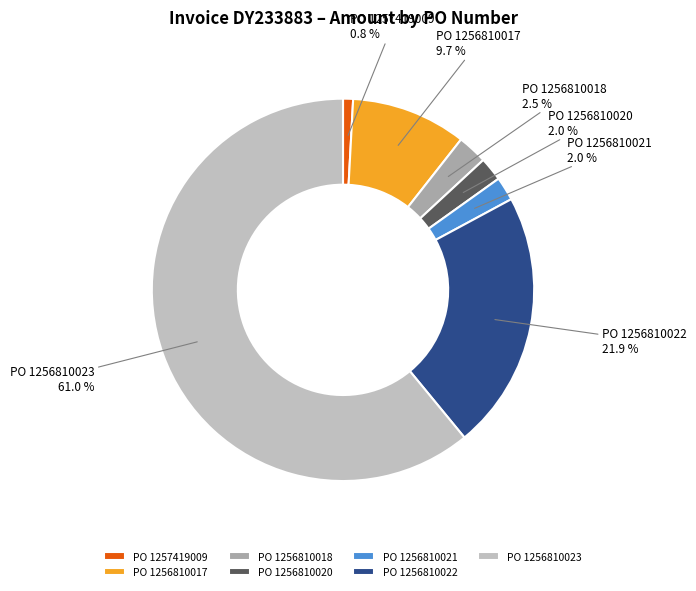

Which slice is the smallest?

PO 1257419009